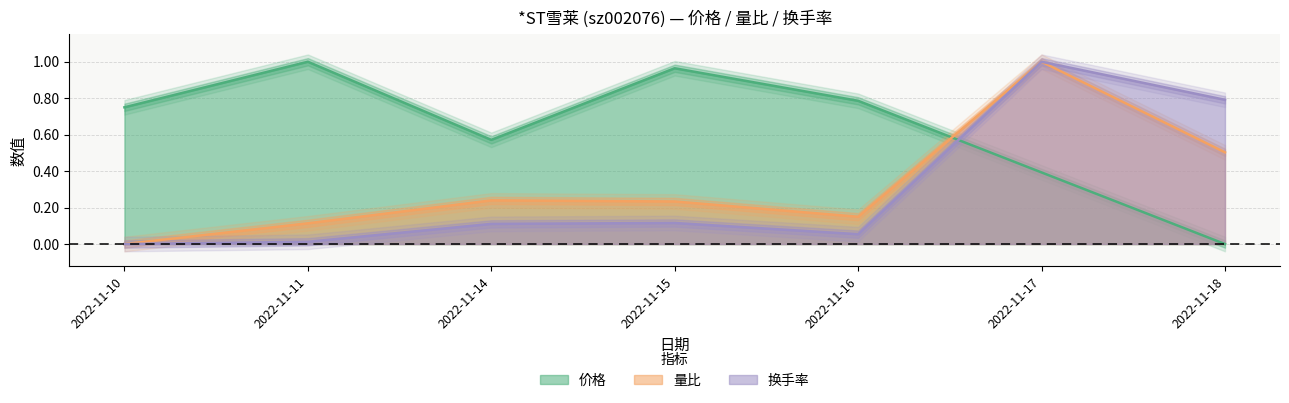

How many distinct data groups are displayed?

3